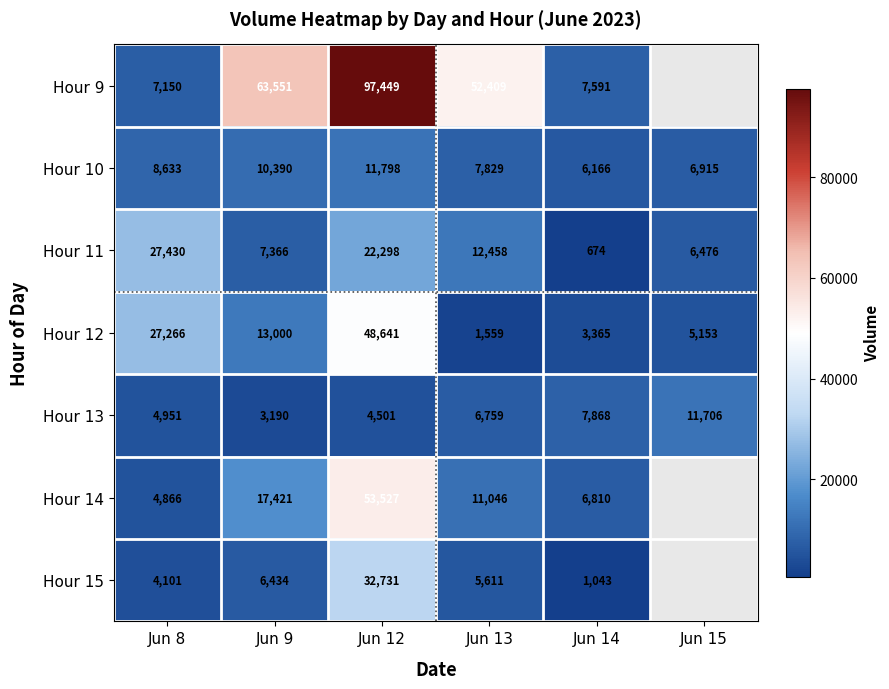

What is the sum of all Hour 12 values?

98984